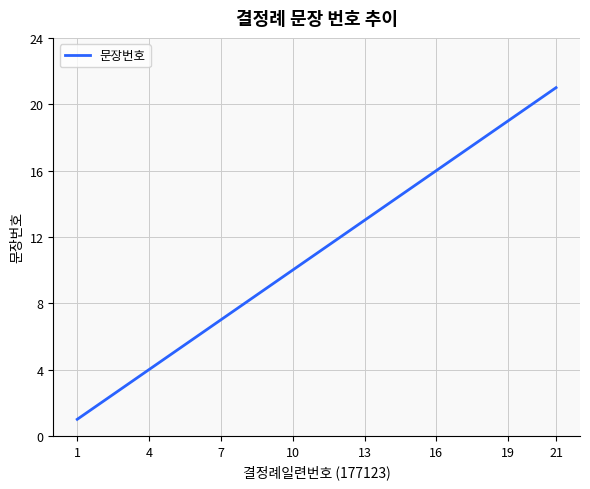

Does the chart have visible grid lines?

Yes